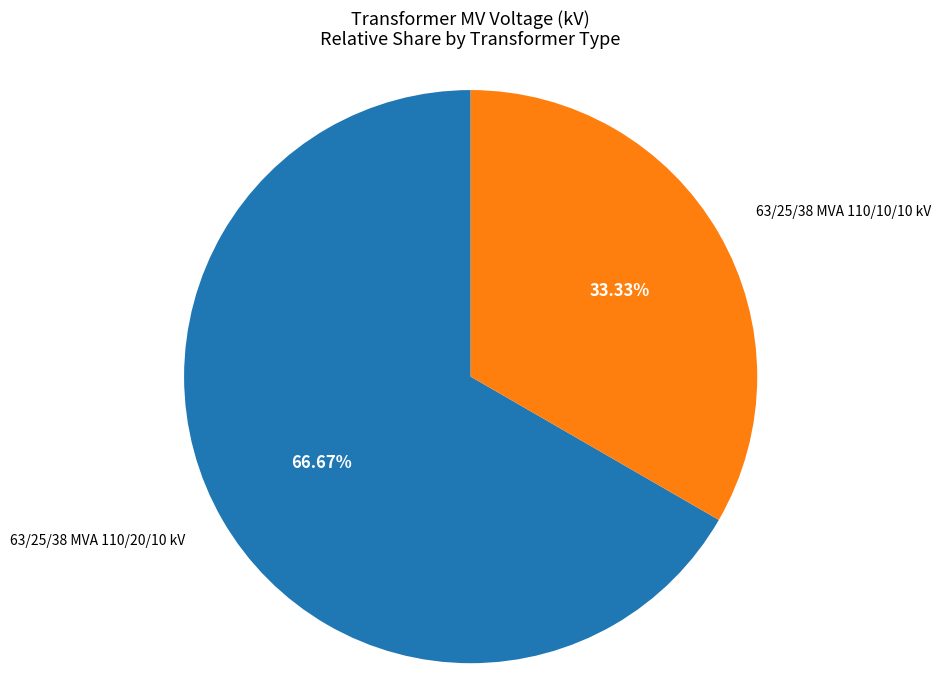

To the nearest percent, what is the average slice percentage?

50%